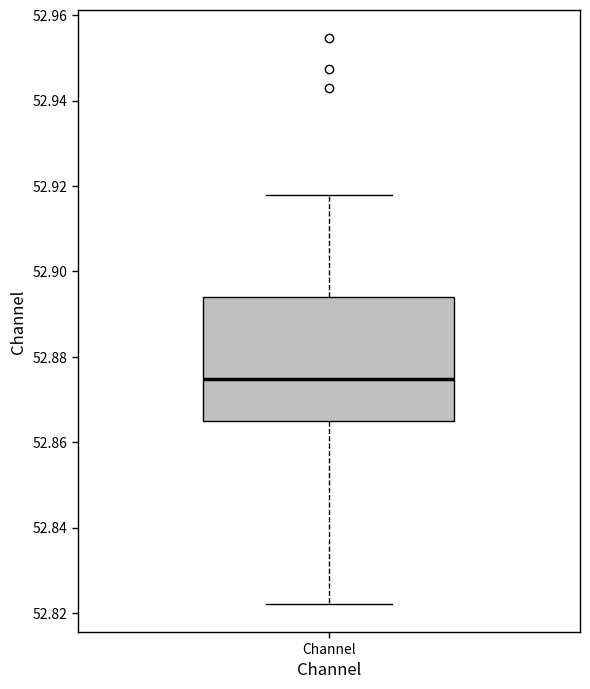

Transcribe this box plot: give where the median line is, the range the box spans, and where the two whiskers end, as read against the y-axis. The values are not printed on the chart, so give them approximately, as read against the axis.

median 52.874, box 52.866 to 52.894, whiskers 52.822 to 52.918